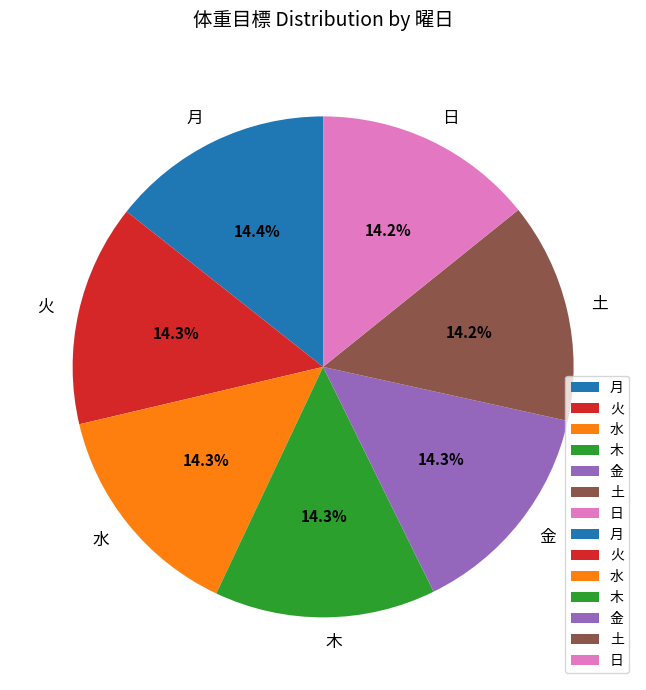

How many slices are in this pie chart?

7